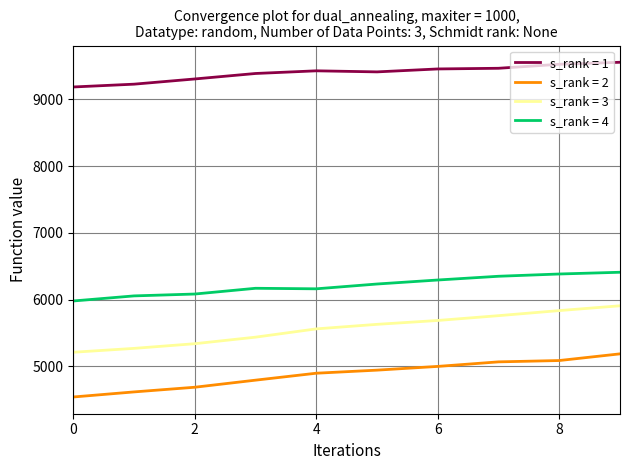

What is the difference between the maximum and minimum values in the s_rank = 4 series?

430